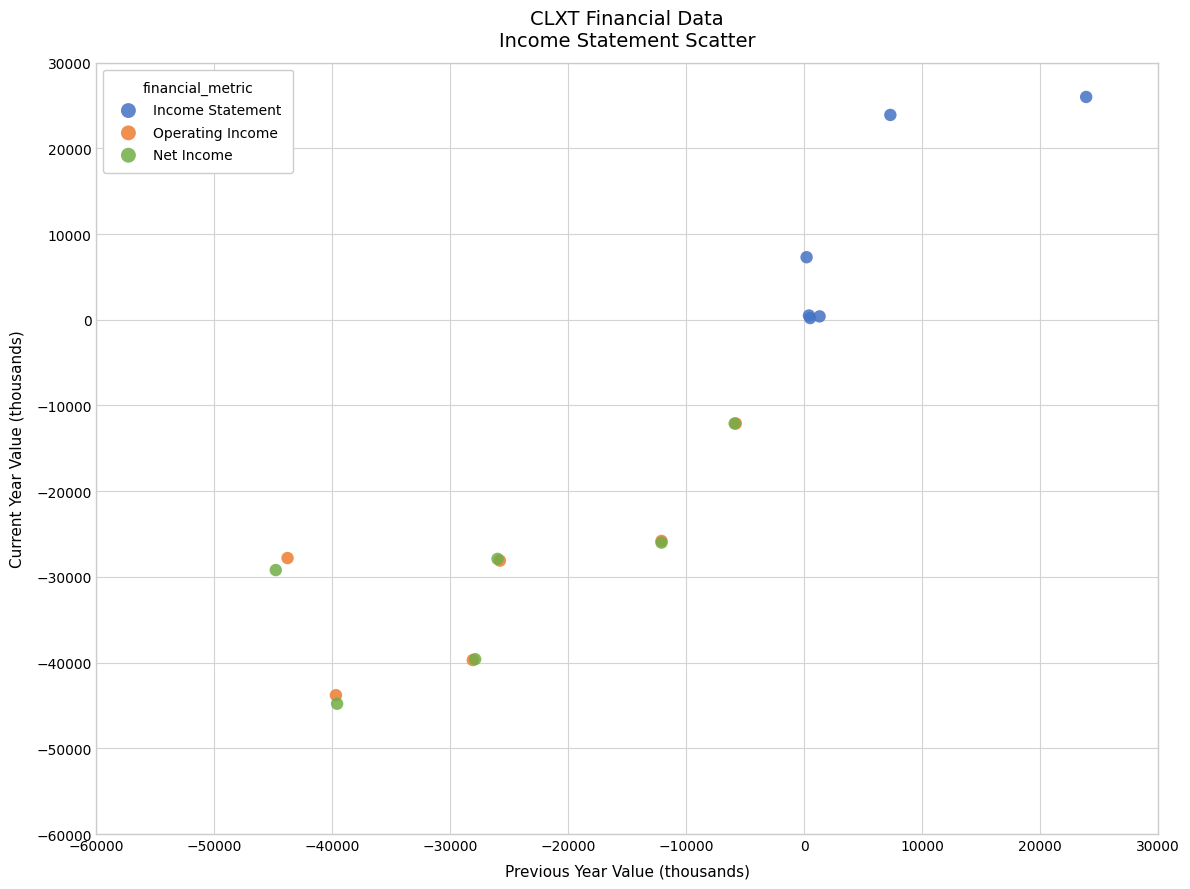

What are all the series names shown in the legend?

Income Statement, Operating Income, Net Income